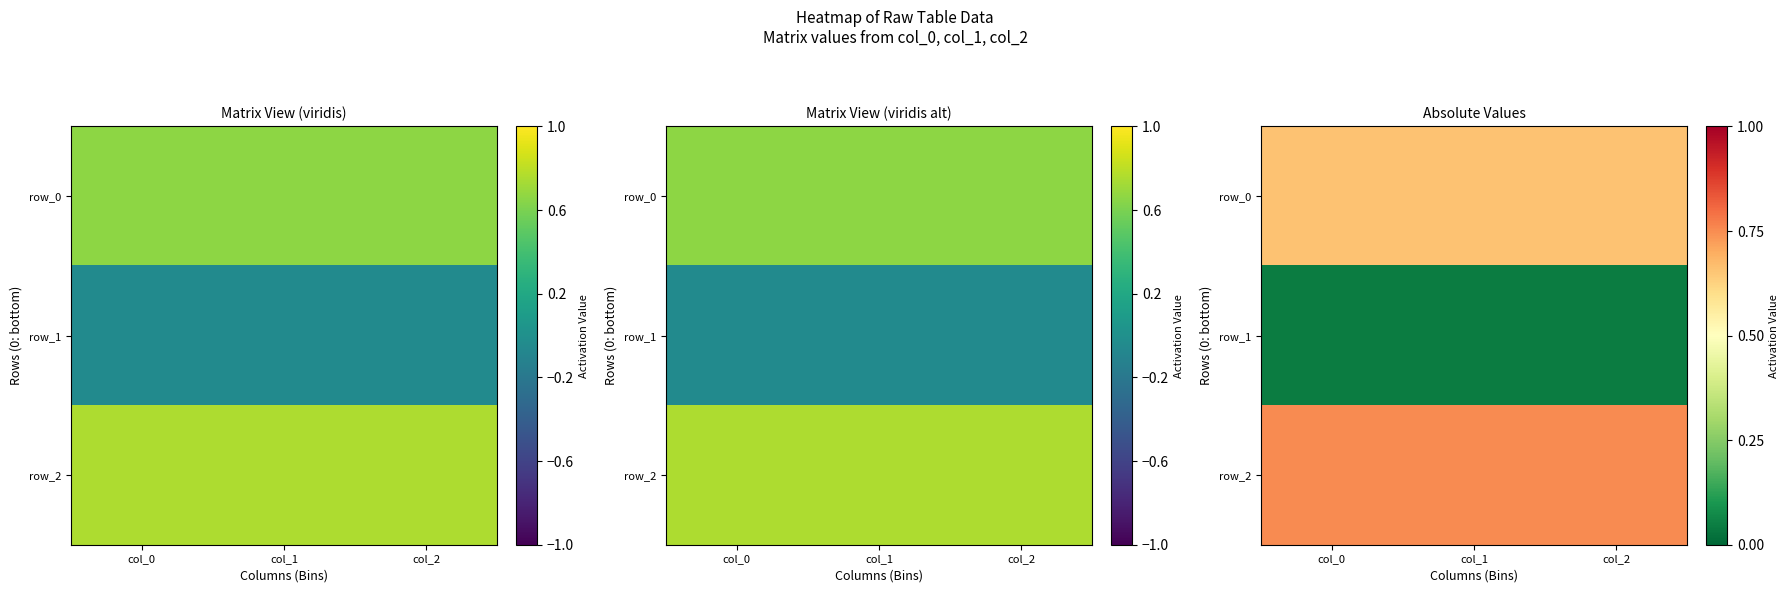

Which series has the widest spread of values?

row_0